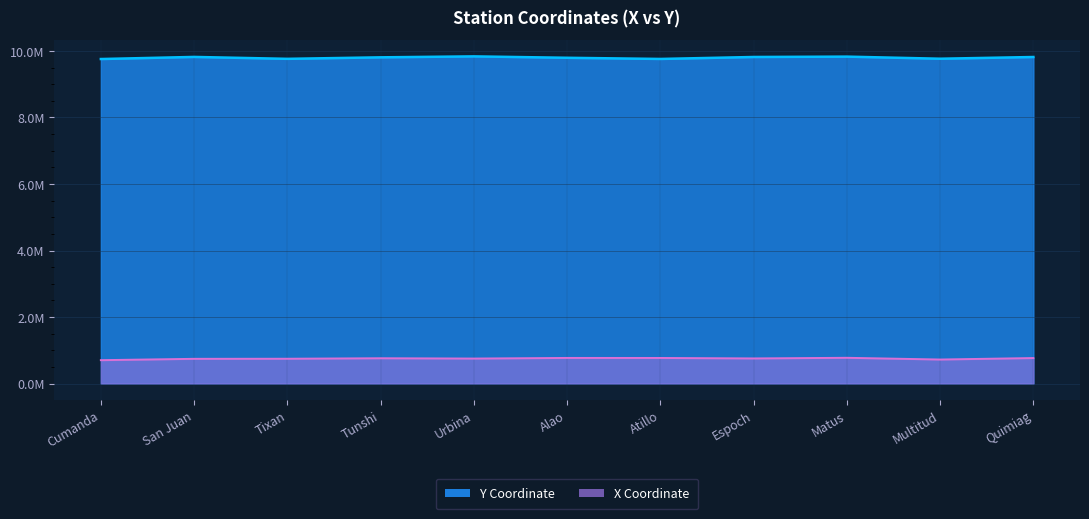

Which series changed the most between Urbina and Atillo?

Y